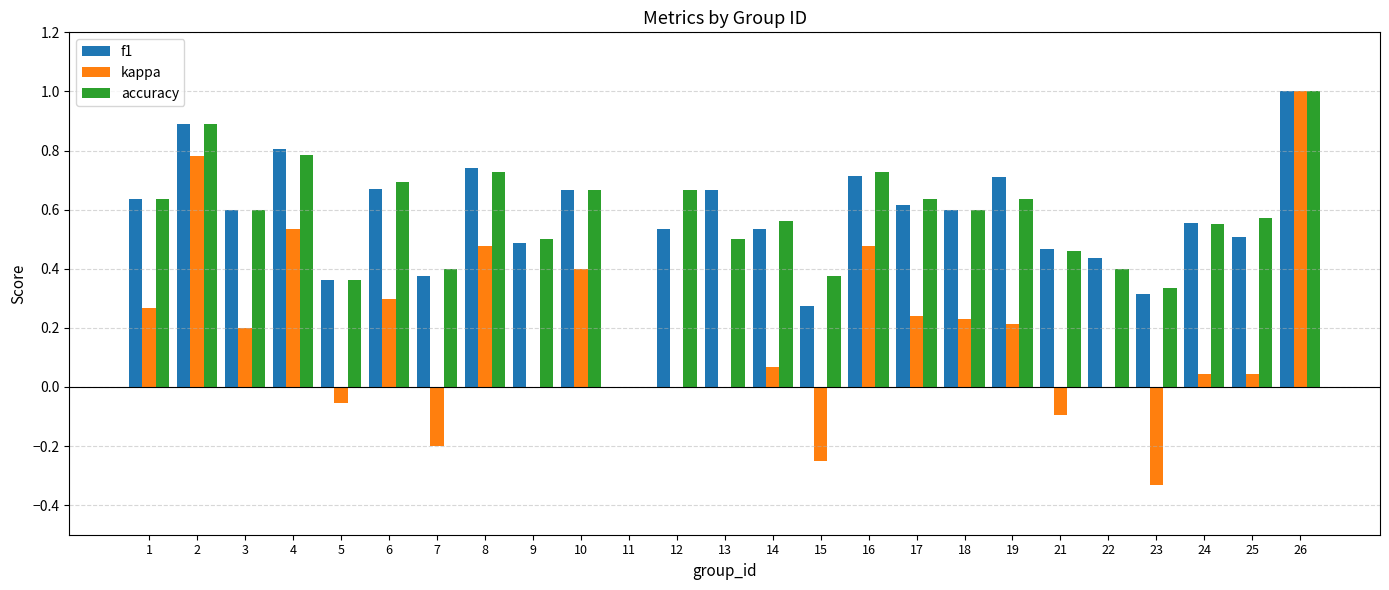

How many groups of bars are there?

25